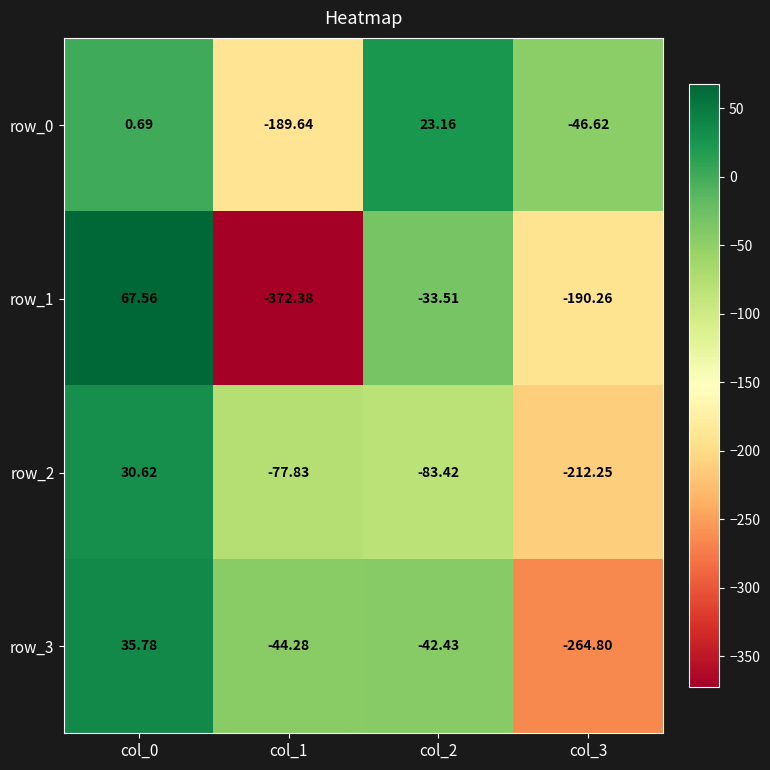

What value does the row_0 series have at col_3?

-46.6